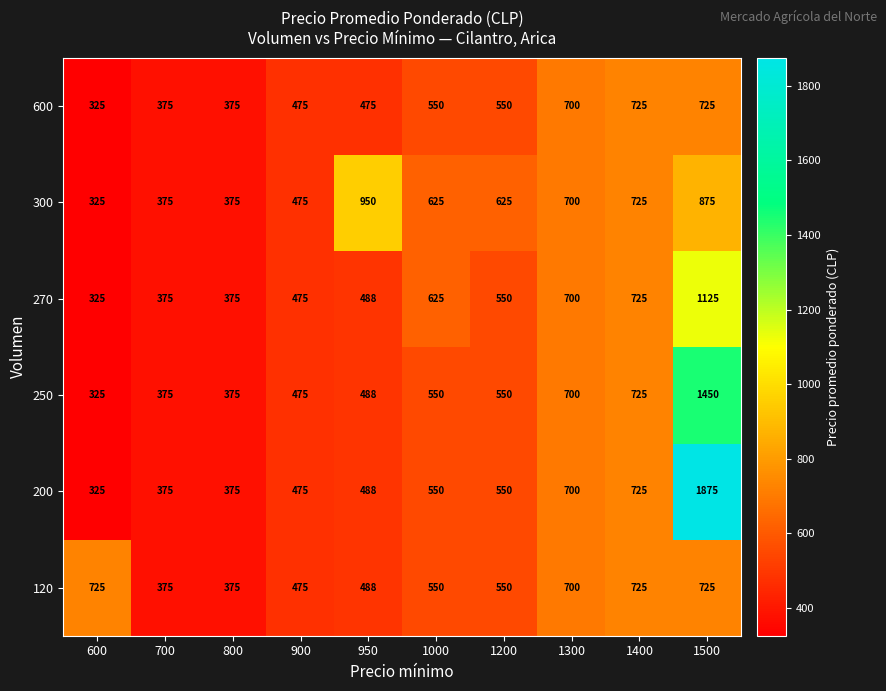

Where does the 270 series first go above 550?

1000